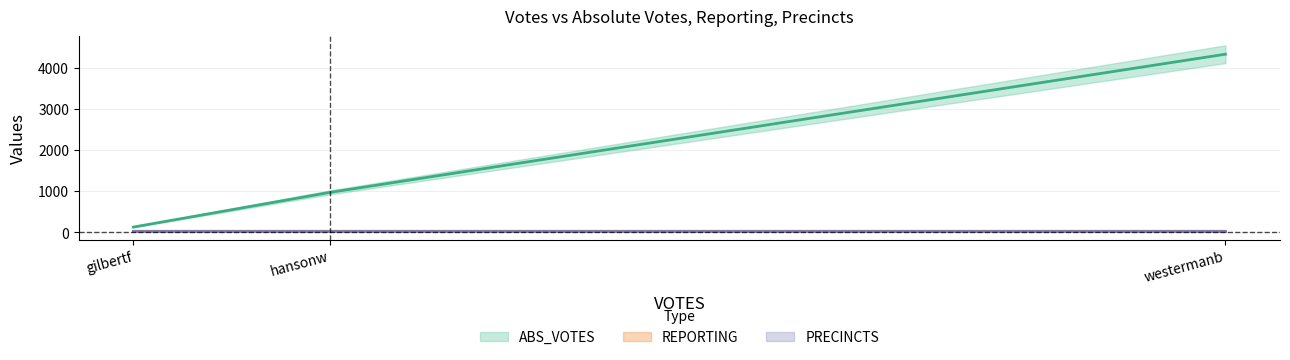

What position from the left is hansonw?

2